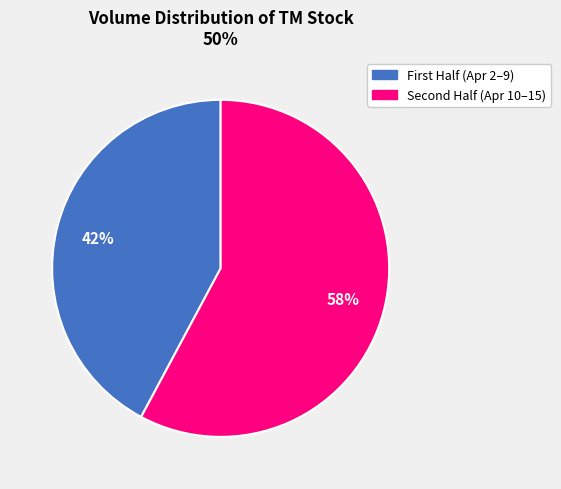

Is there any slice that represents more than half of the pie?

Yes